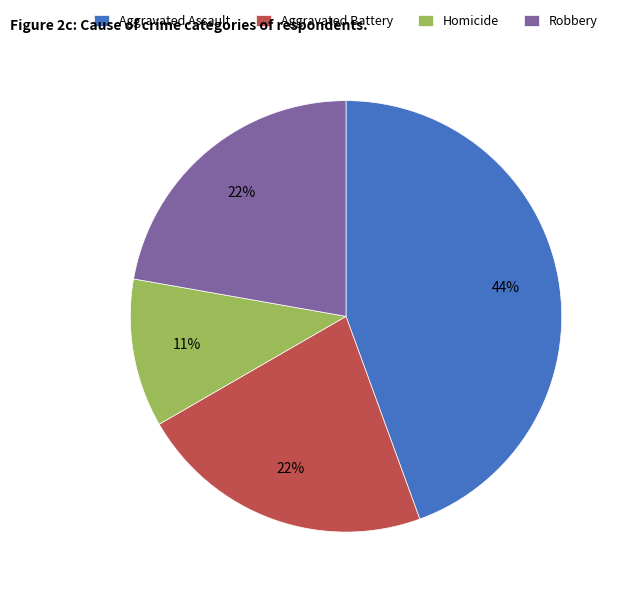

Which slice is the largest?

Aggravated Assault